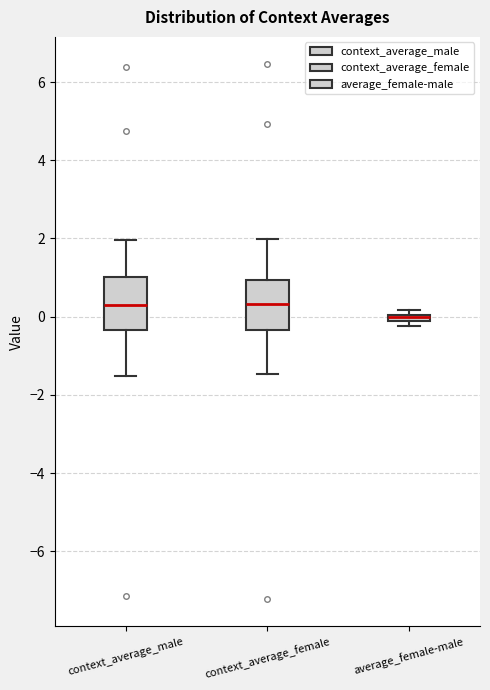

Which box has the lowest median line?

average_female-male